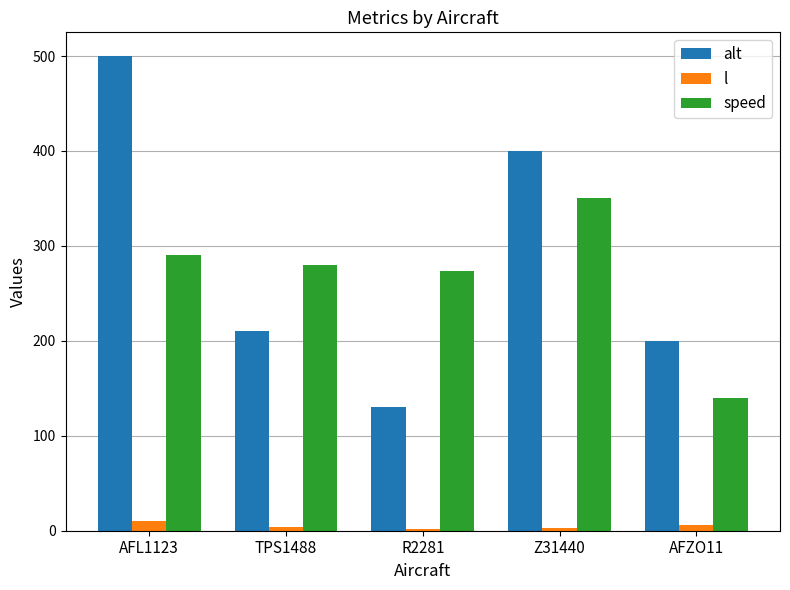

What is the sum of the alt values at R2281 and Z31440?

530